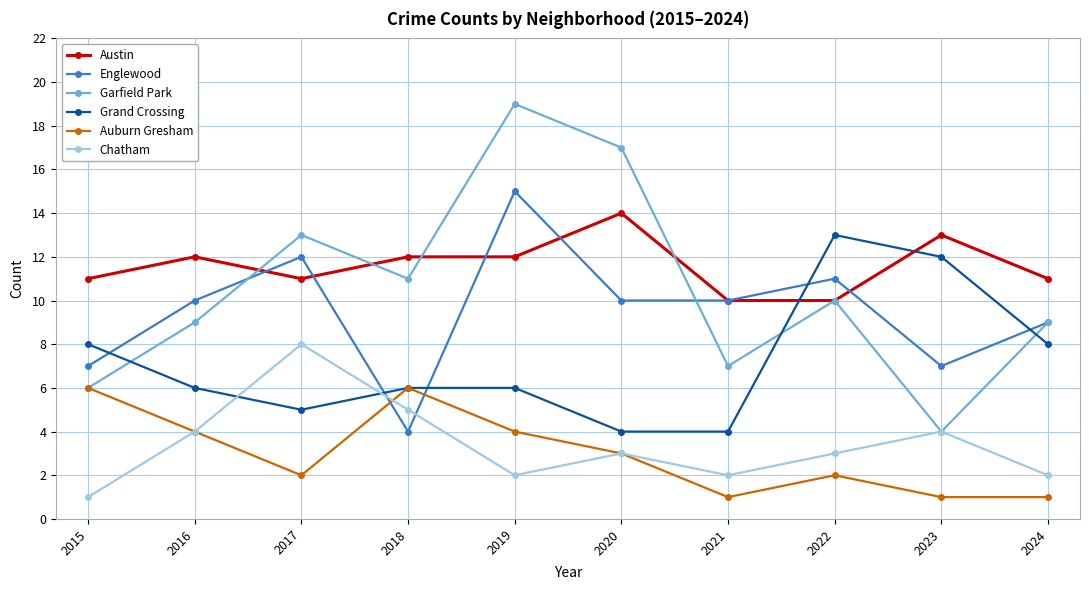

Count the number of categories in the chart.

10